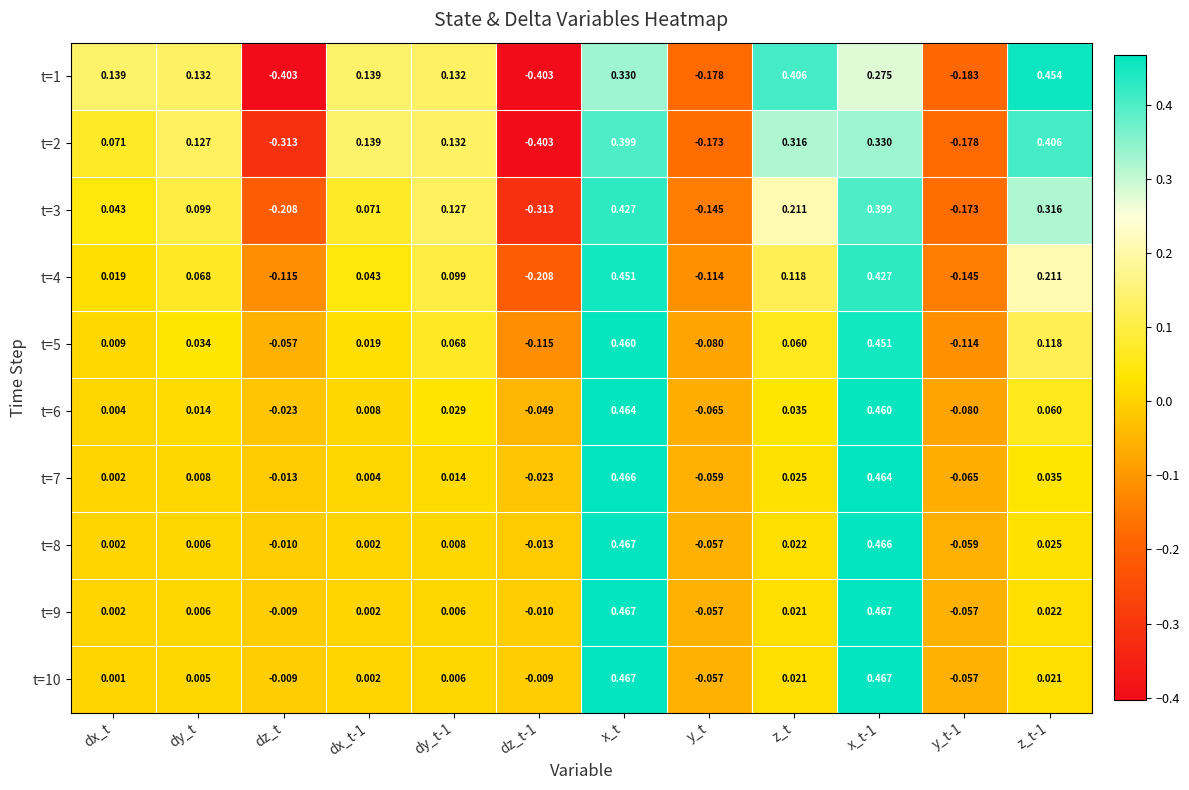

At which label does t=8 first exceed 0?

dx_t